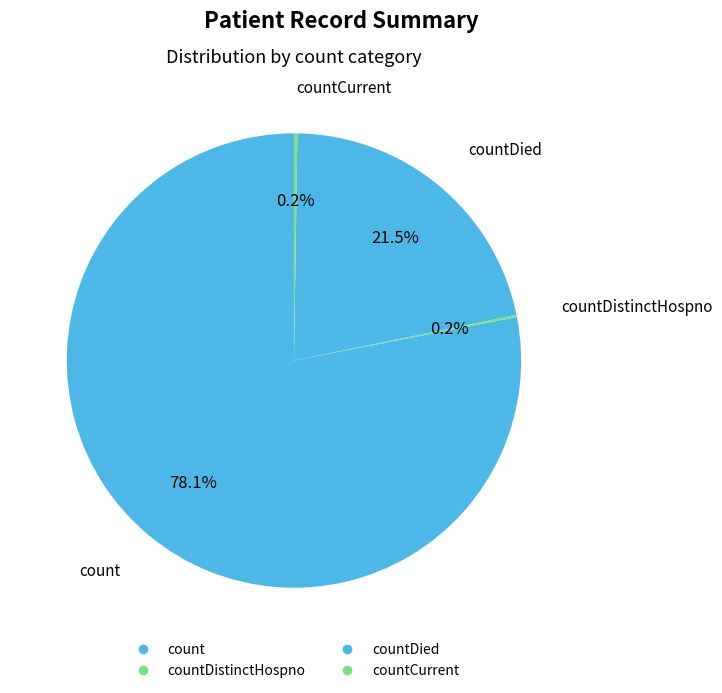

Count the number of slices in the pie.

4